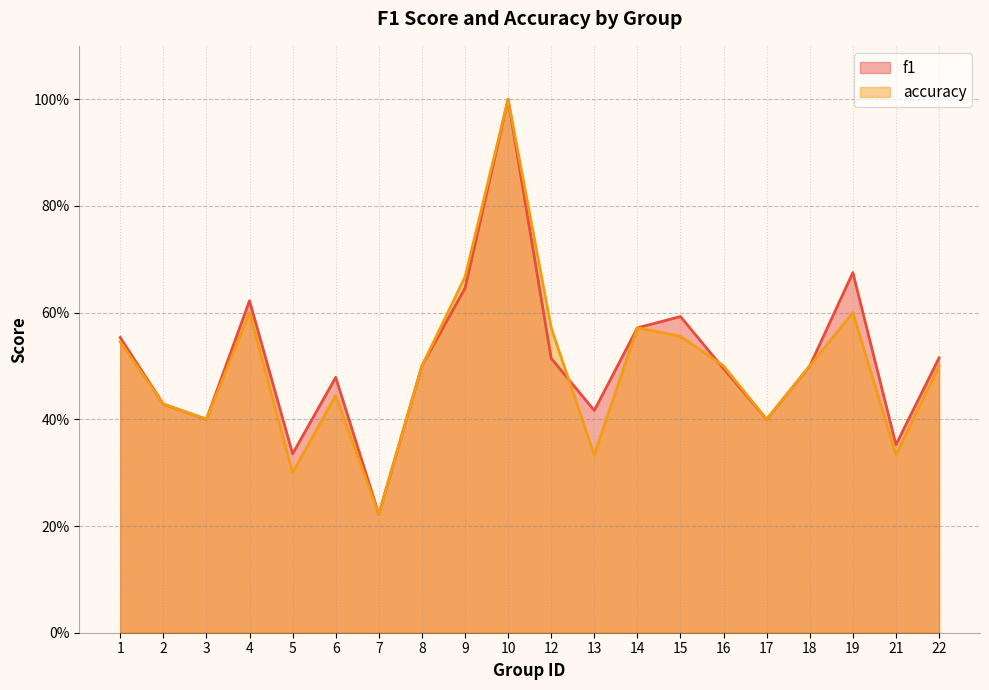

In accuracy, how many points are higher than both neighbors (excluding endpoints)?

5